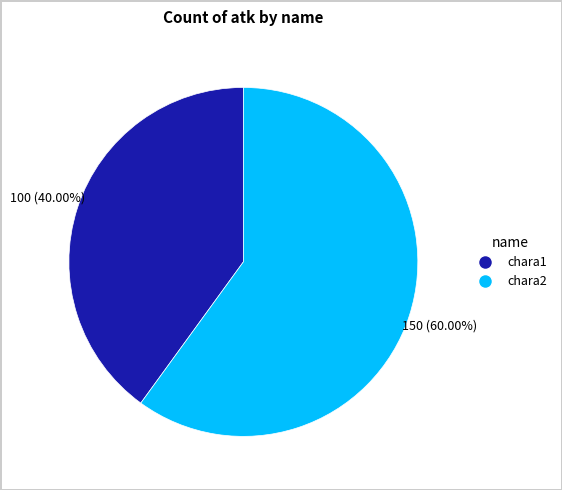

Does chara2 represent more than half of the total?

Yes